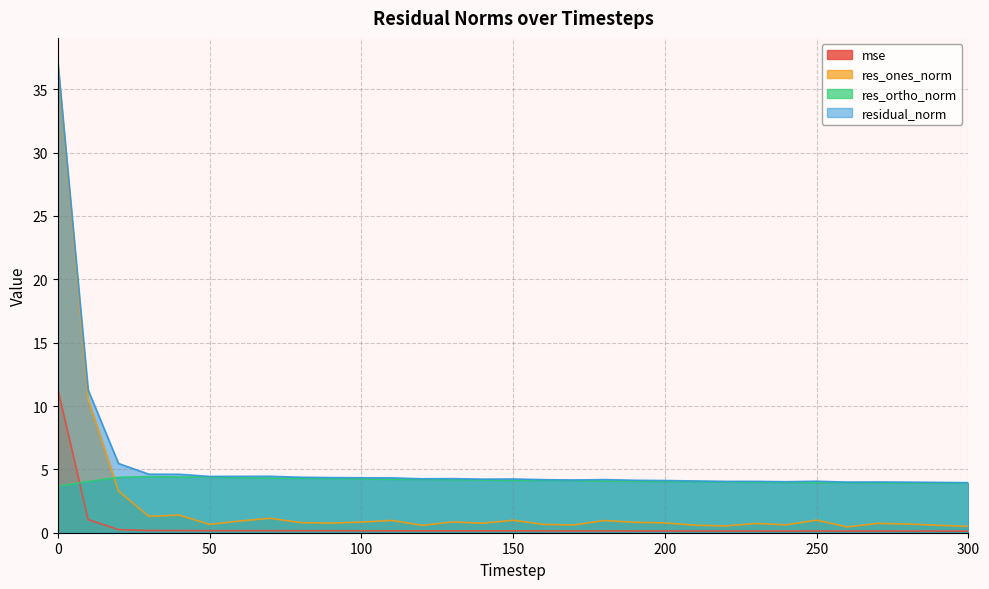

Which series has the largest total across all categories?

residual_norm